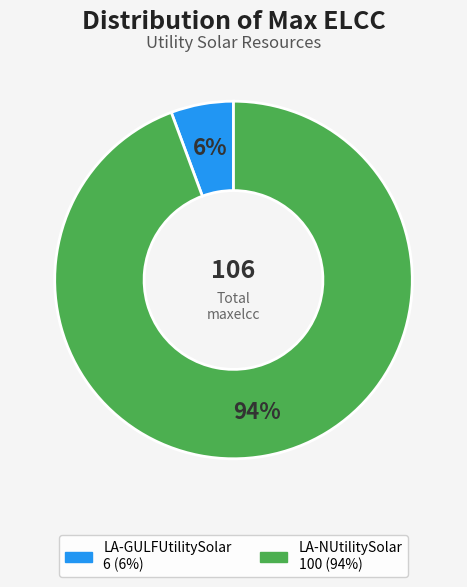

Does any single category account for the majority?

Yes